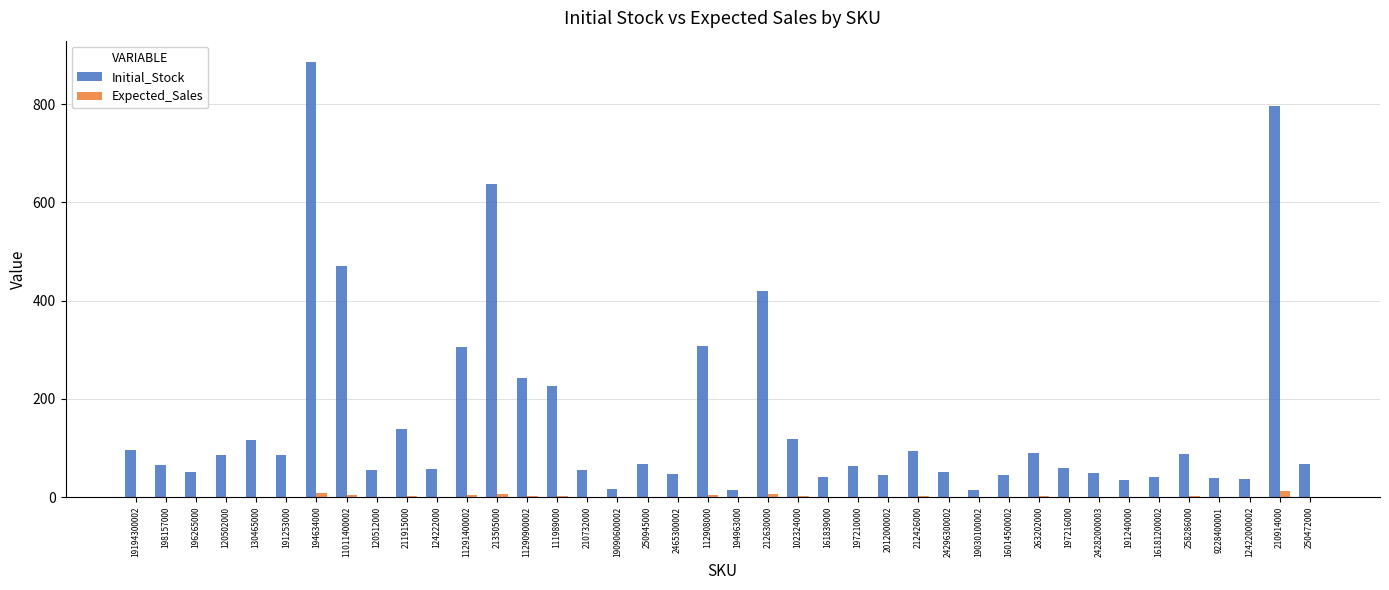

The value of Initial_Stock at 11291400002 is 127.7. True or false?

False